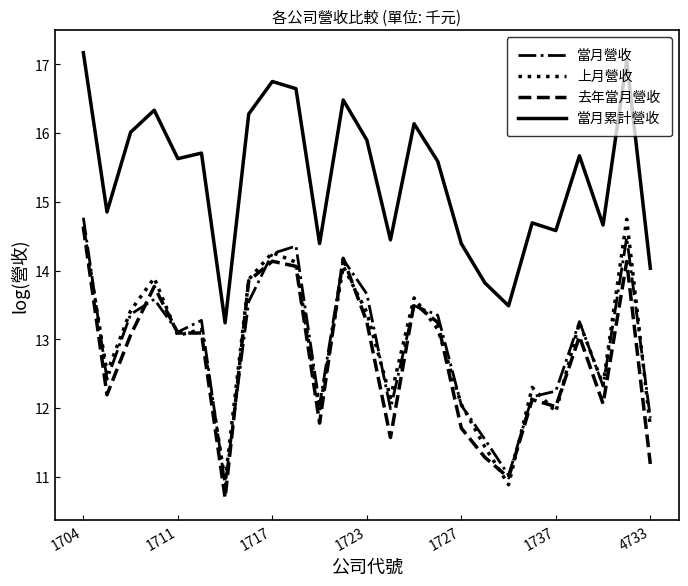

True or false: 當月營收 and 當月累計營收 cross at least once.

False